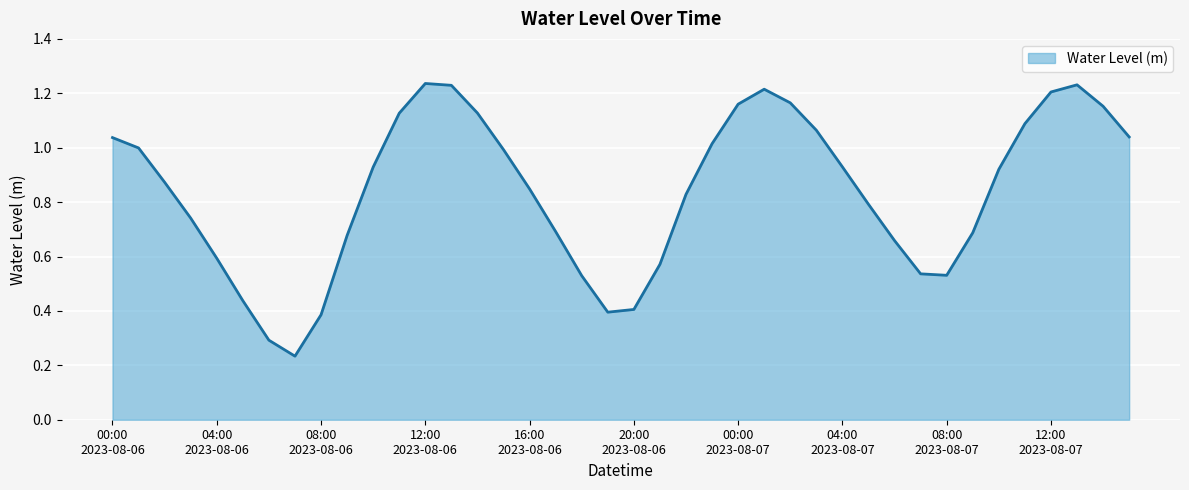

Is this an area chart (filled region under the line)?

Yes